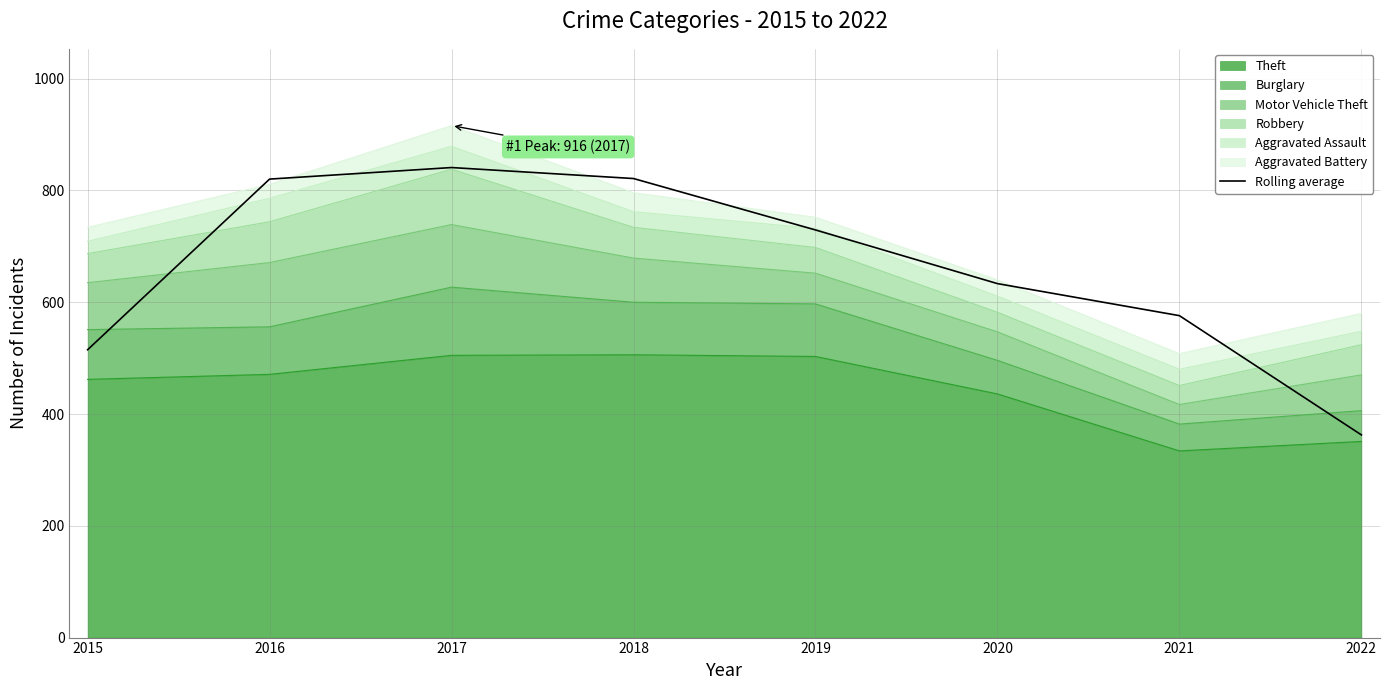

The value at 2016 is 530.9. True or false?

False